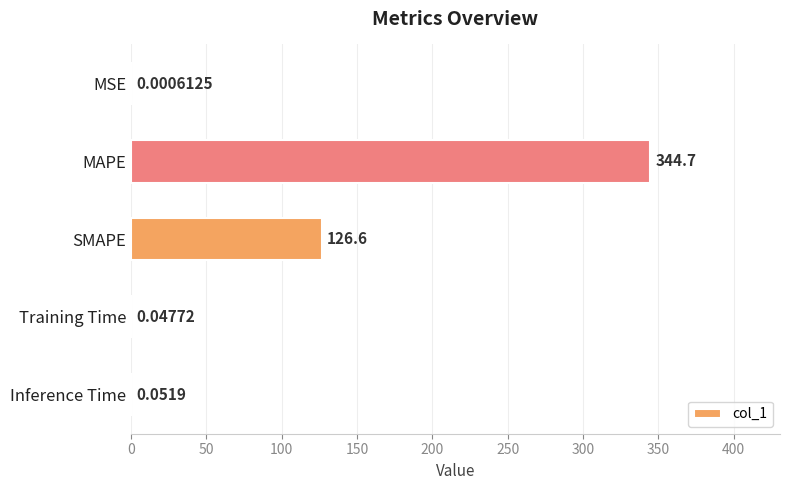

Are the bars grouped side by side (vs. stacked)?

No